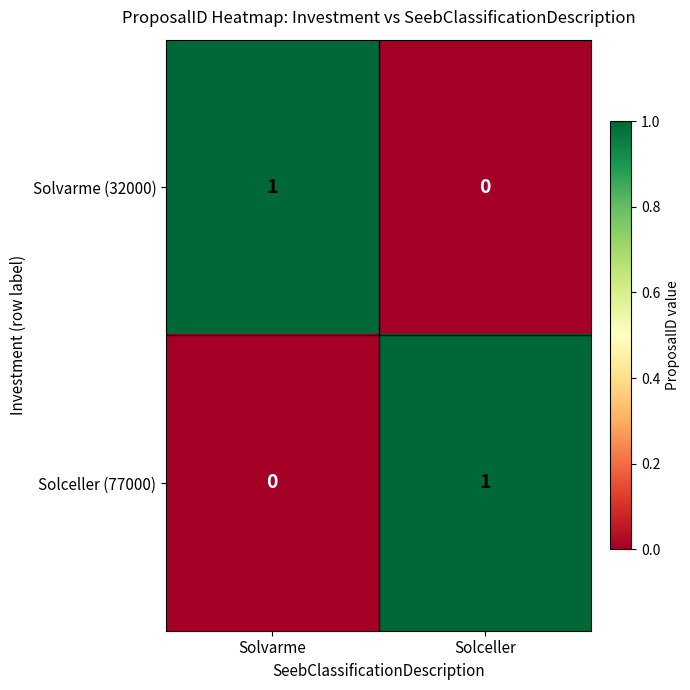

Reading right to left, what are all the values shown in this chart?

Solvarme (32000): Solceller=0	Solvarme=1
Solceller (77000): Solceller=1	Solvarme=0